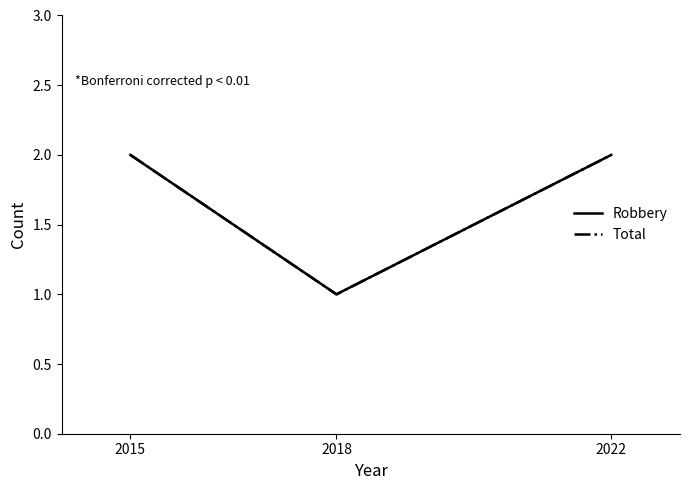

Reading left to right, what are all the values shown in this chart?

Robbery: 2015=2	2018=1	2022=2
Total: 2015=2	2018=1	2022=2